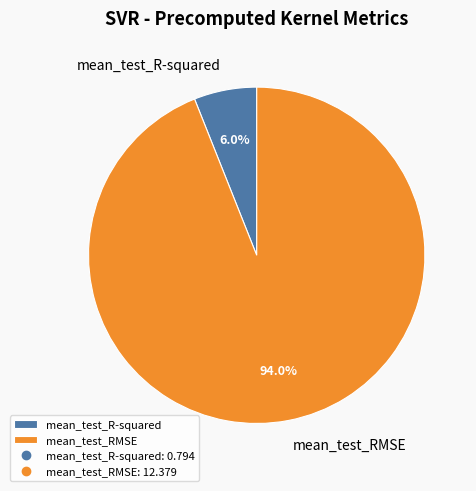

The mean_test_RMSE slice represents 94% of the pie. True or false?

True